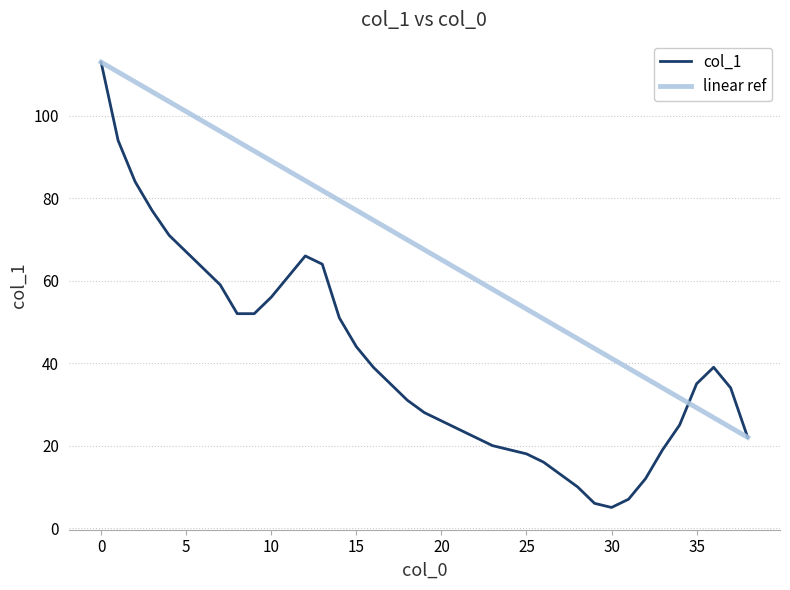

Rank the series by their average value, from lowest to highest.

col_1, linear ref